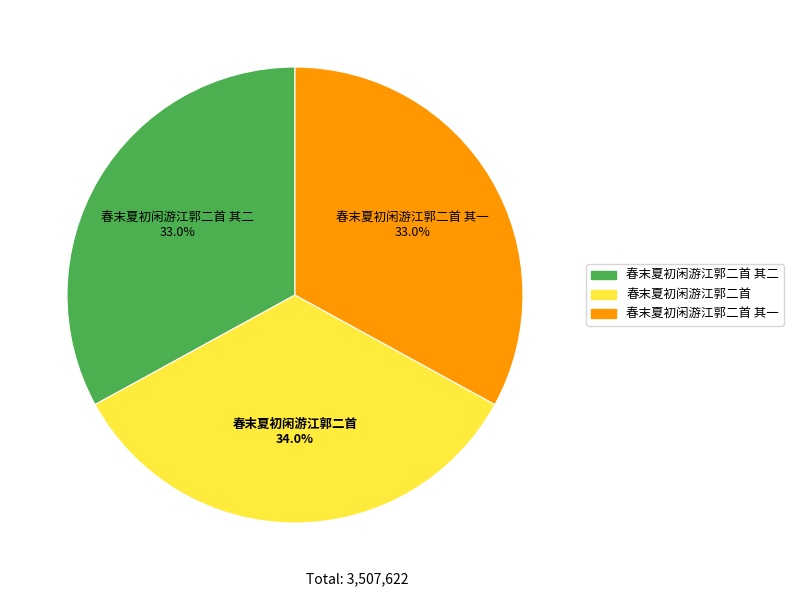

Does any single category account for the majority?

No